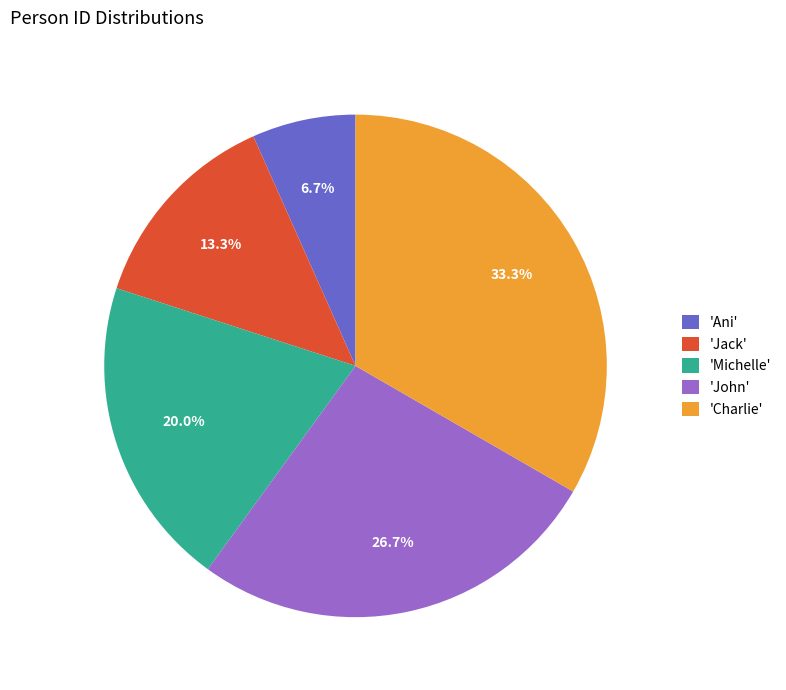

How many segments does this pie chart have?

5